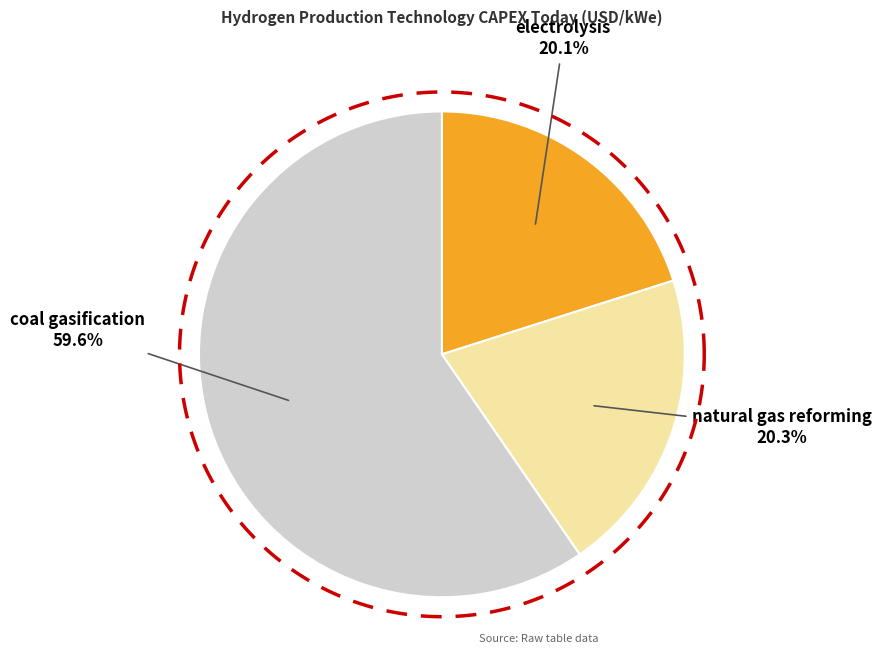

Which has a higher value, coal gasification or electrolysis?

coal gasification